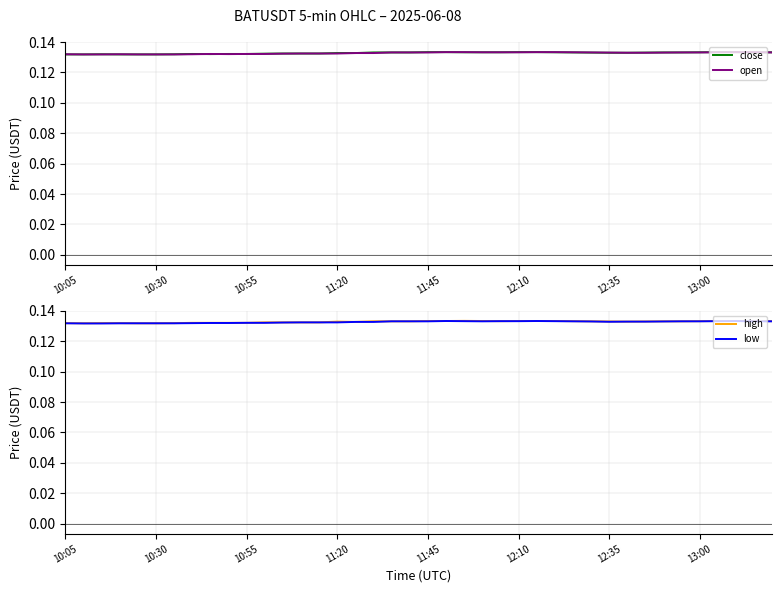

What is the sum of all low values?

5.3